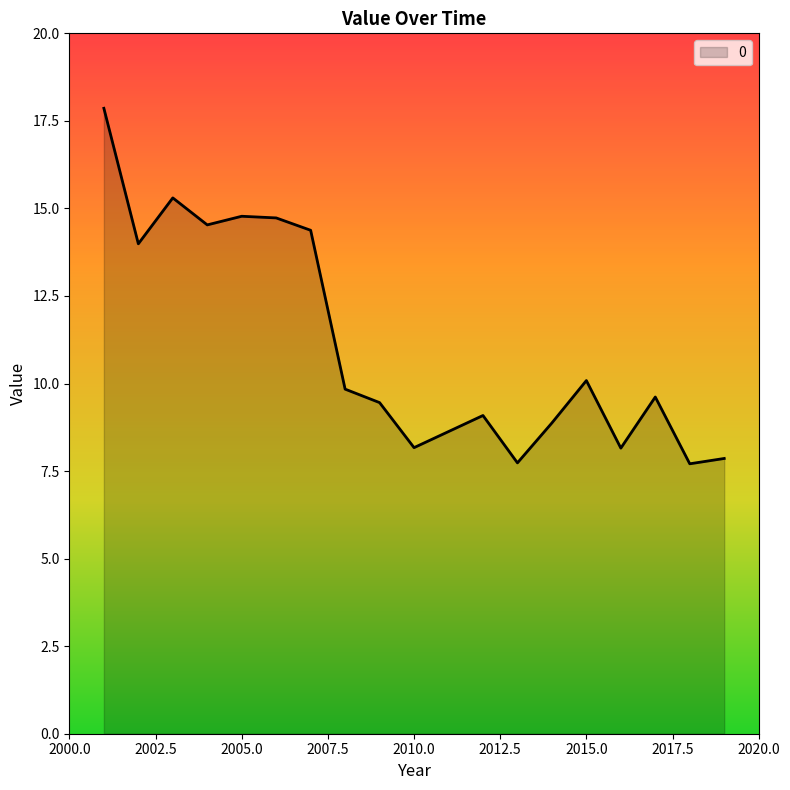

Does the chart display data point markers on the line(s)?

No